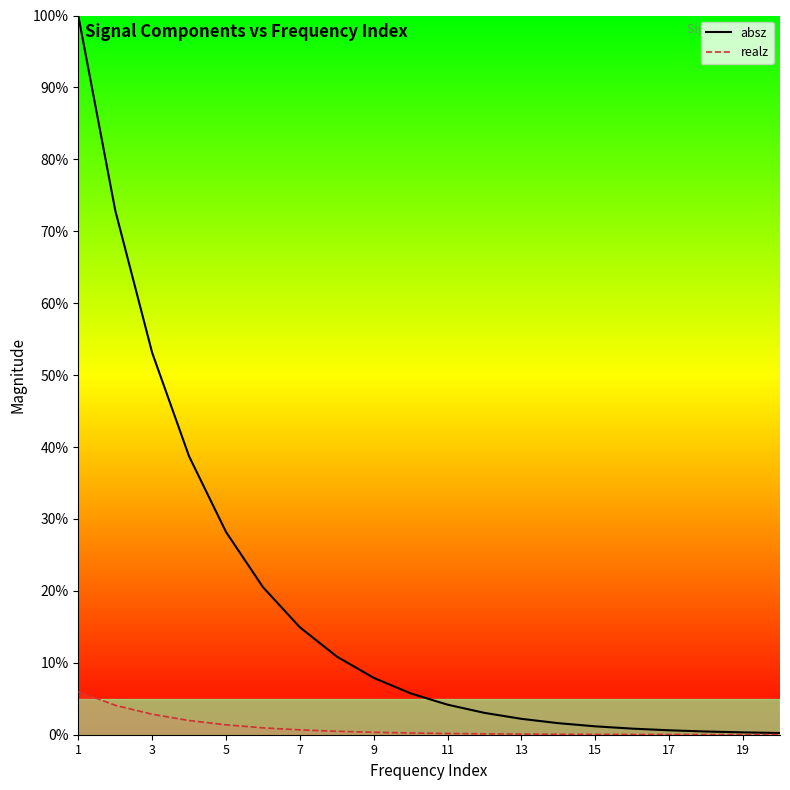

Which series has the largest total across all categories?

absz